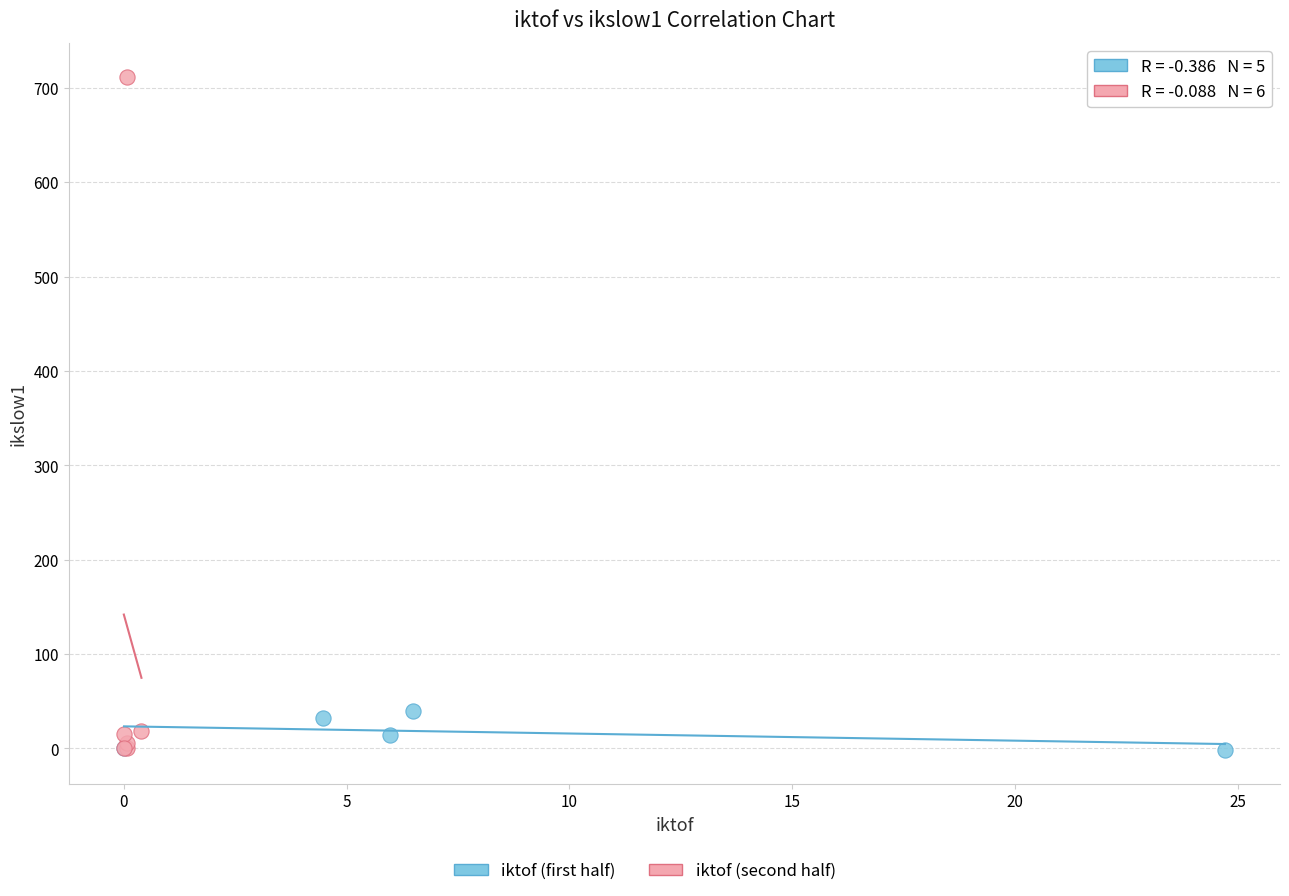

Which series has the widest spread of Y values?

iktof (second half)